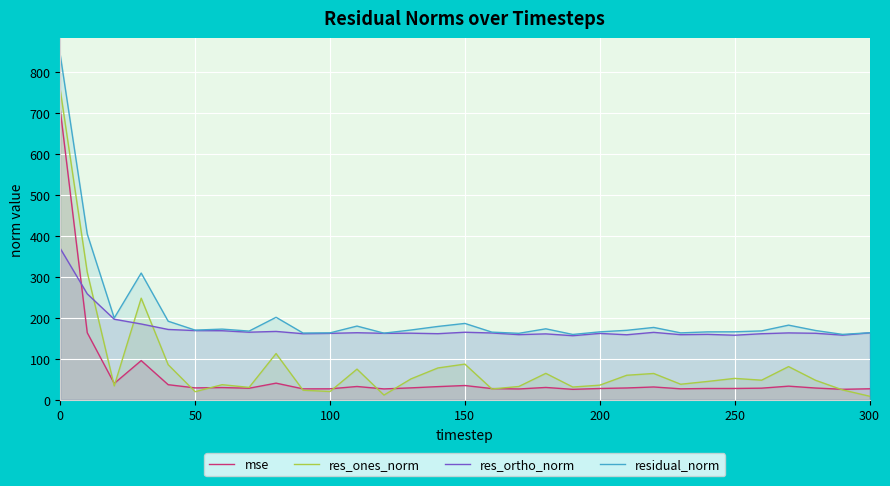

List the series in order of their overall mean, lowest first.

mse, res_ones_norm, res_ortho_norm, residual_norm